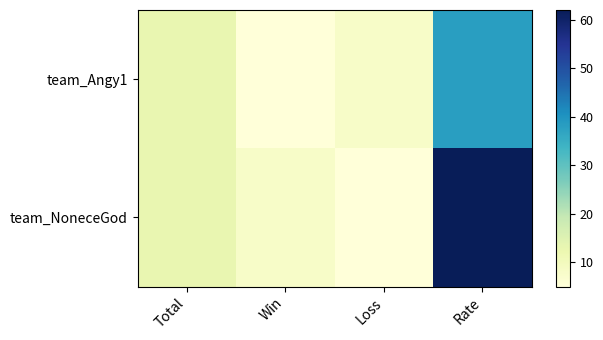

Which series has the widest spread of values?

team_NoneceGod